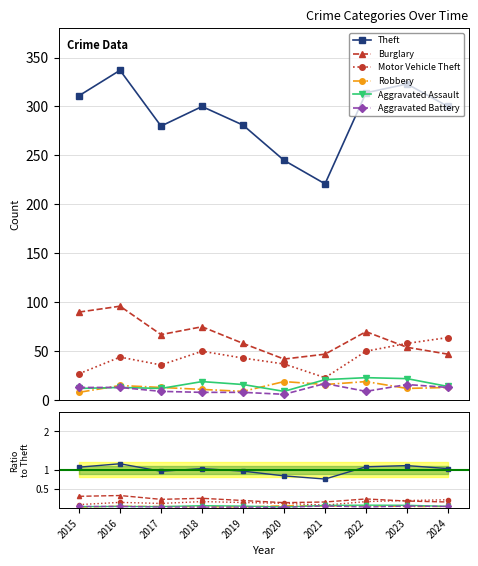

What is the spread (max minus min) of values at 2021?

0.7